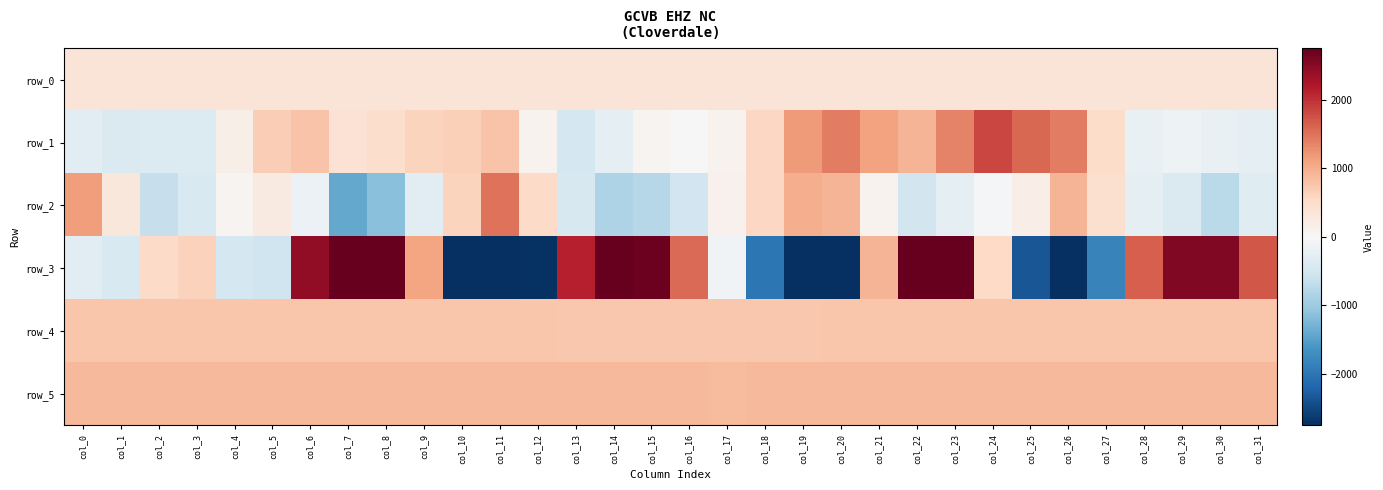

The value of row_3 at col_20 is -1159.2. True or false?

False